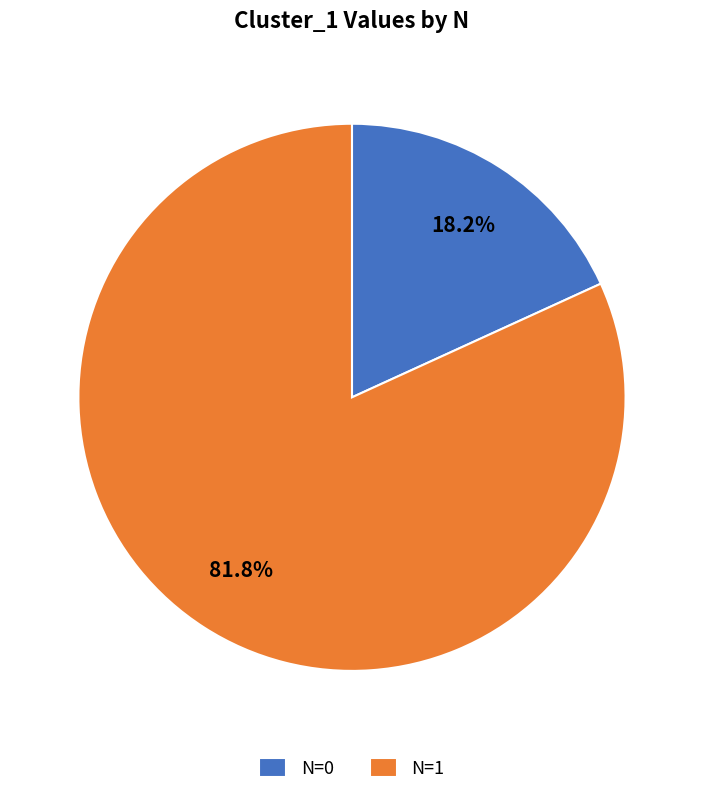

Do N=1 and N=0 together represent more than half of the pie?

Yes